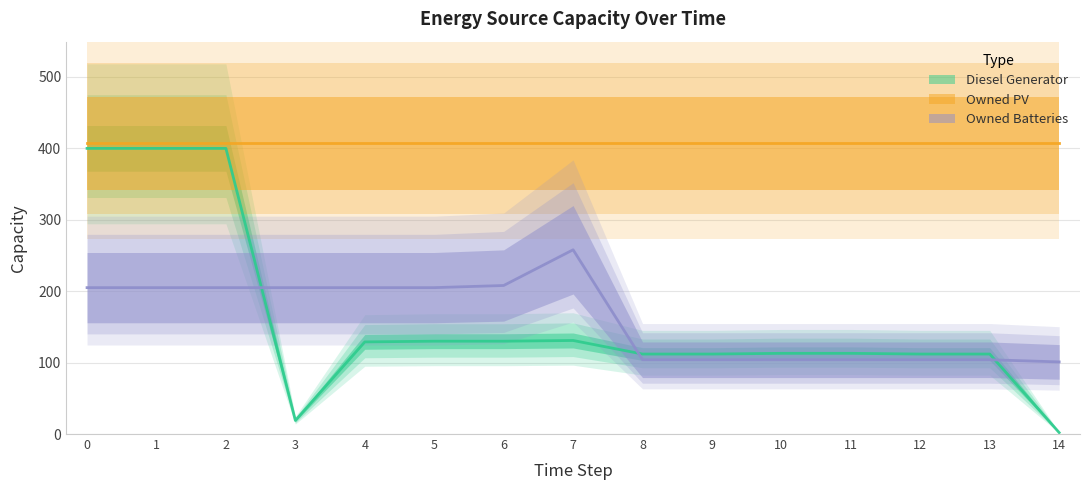

What is the difference between the Diesel Generator values at 5 and 13?

18